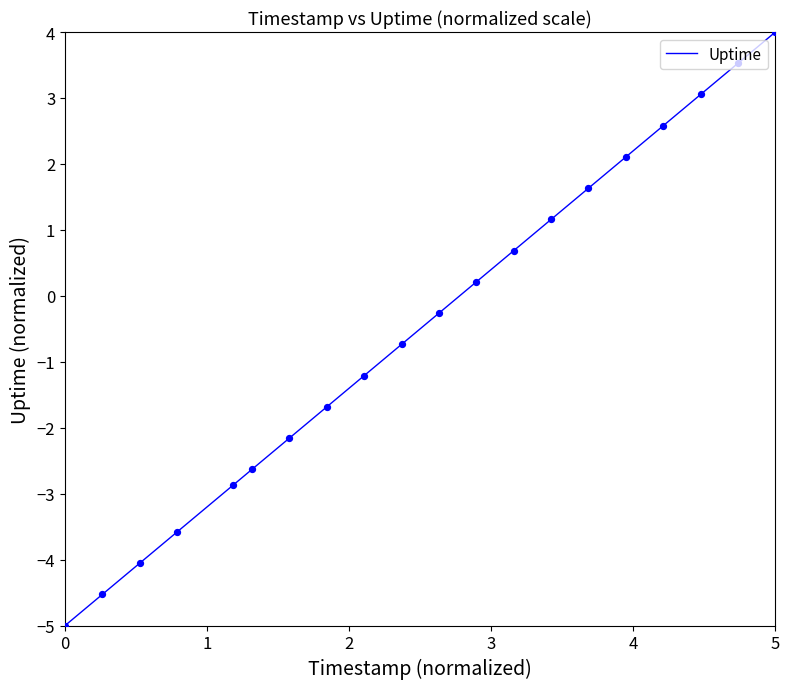

What is the maximum value shown in the chart?

4.0